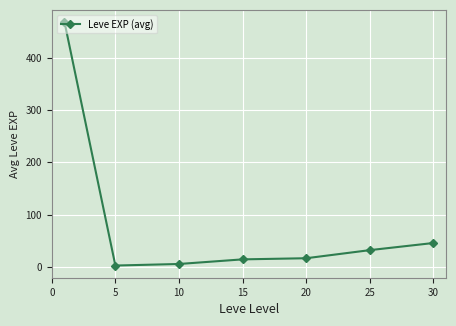

How many lines are shown in the chart?

1